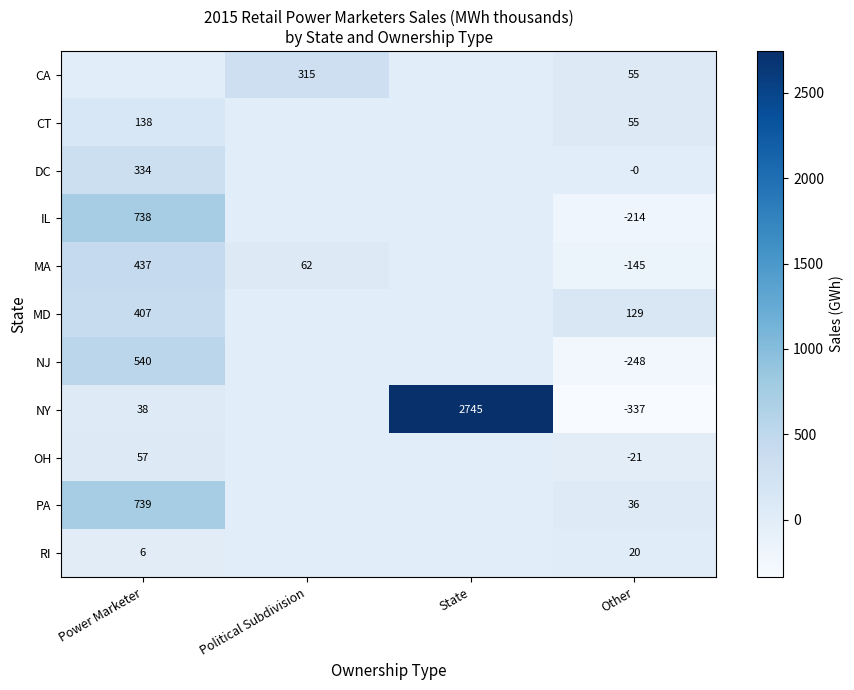

Is it true that OH equals -37 at Other?

False